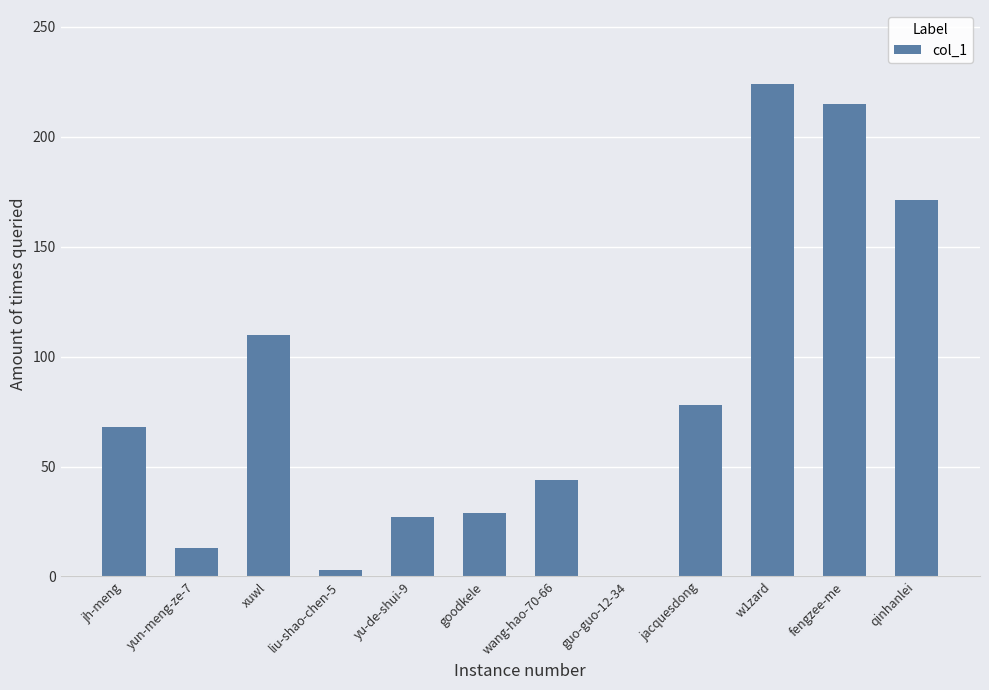

What is the sum of all values?

982